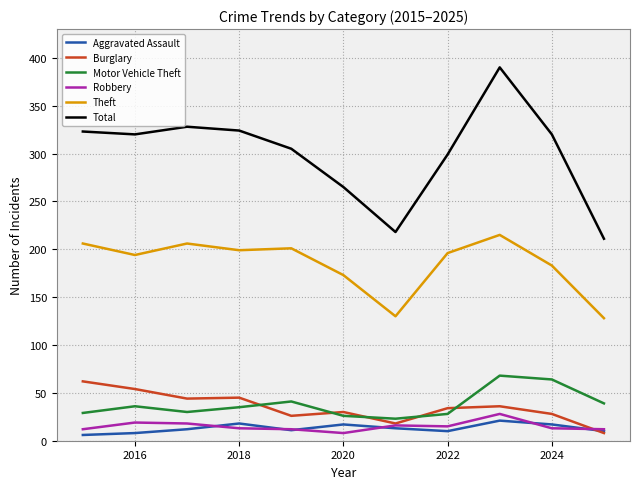

How many lines are shown in the chart?

6